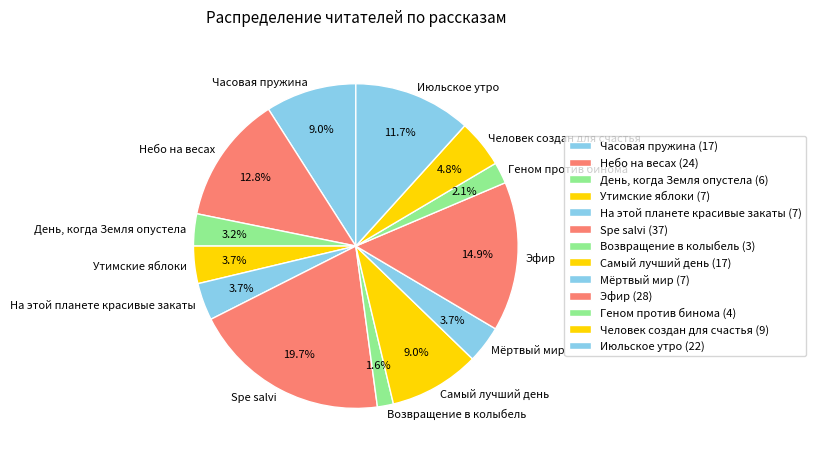

Is it true that Человек создан для счастья is 5% of the pie?

True